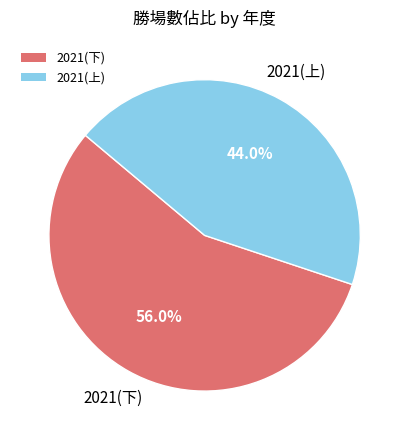

Count the number of slices in the pie.

2